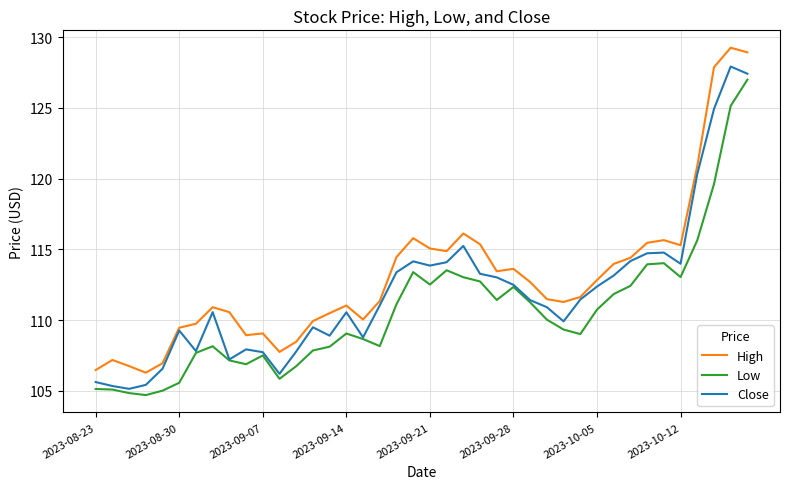

True or false: High and Low intersect in this chart.

False